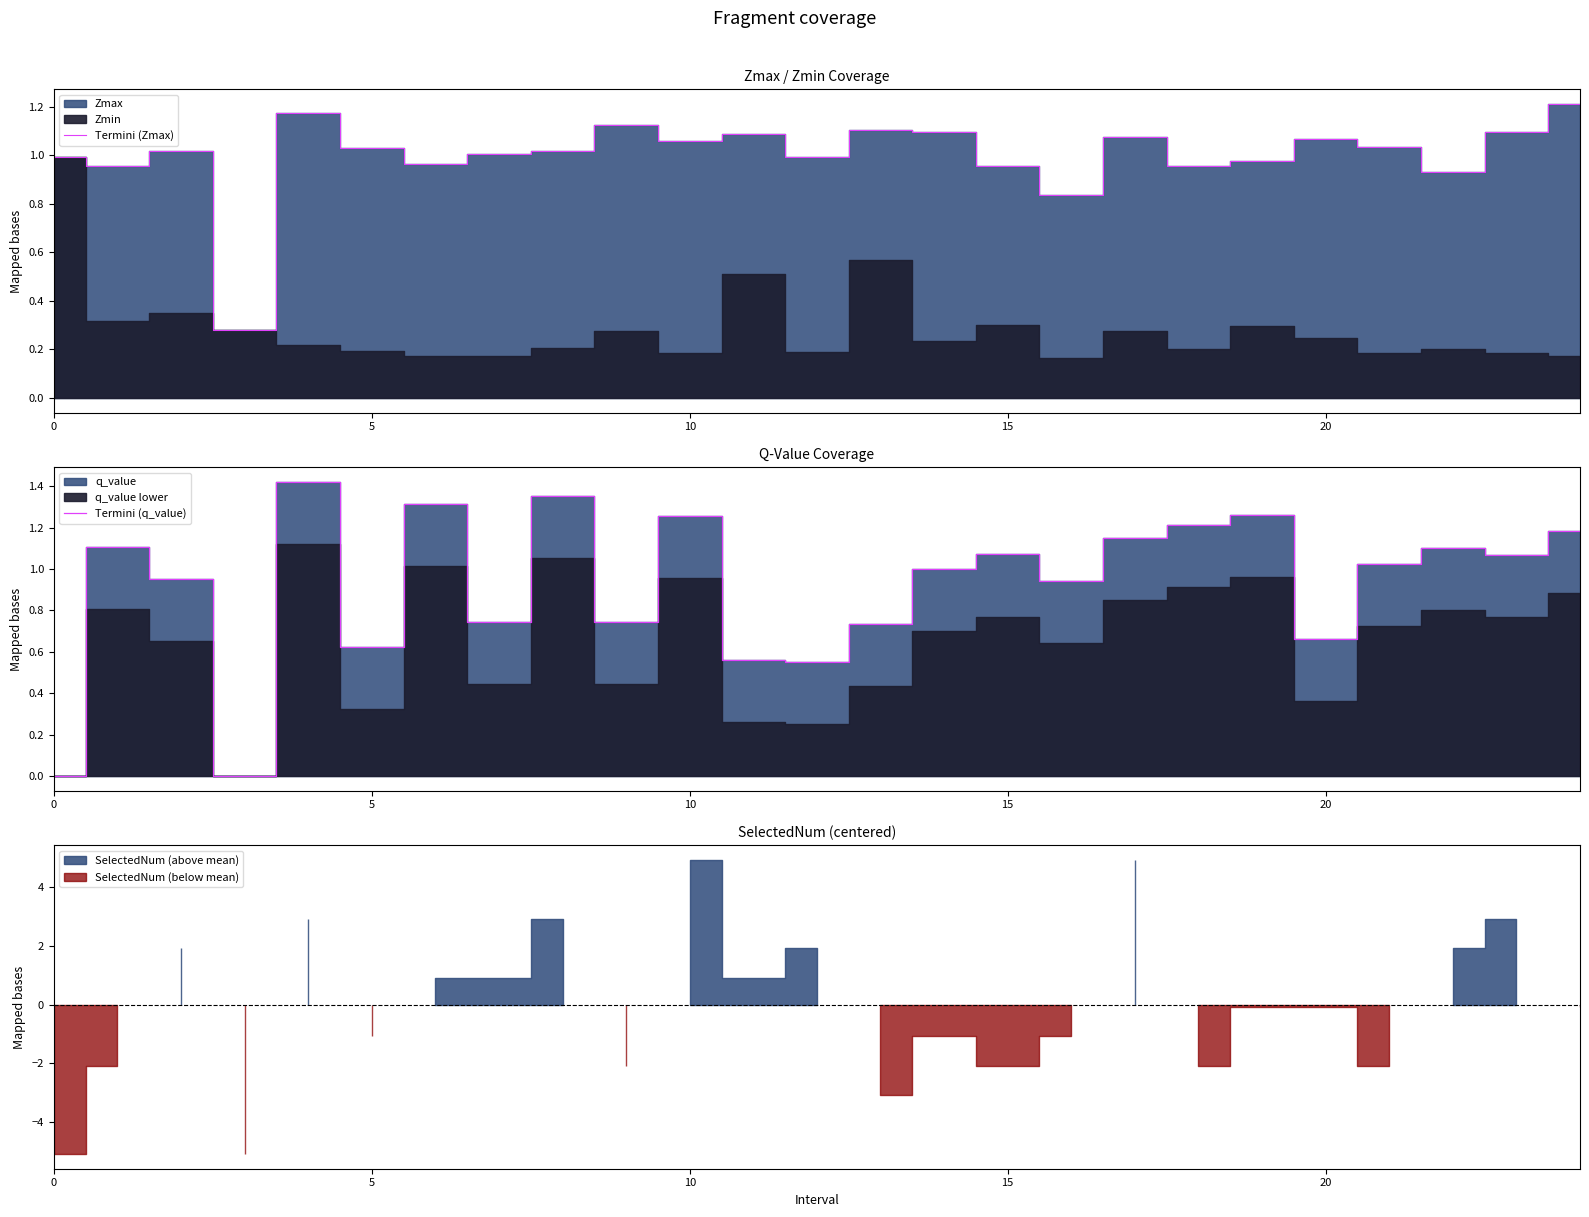

True or false: Termini (q_value) has a value of 0.4 at 15.

False